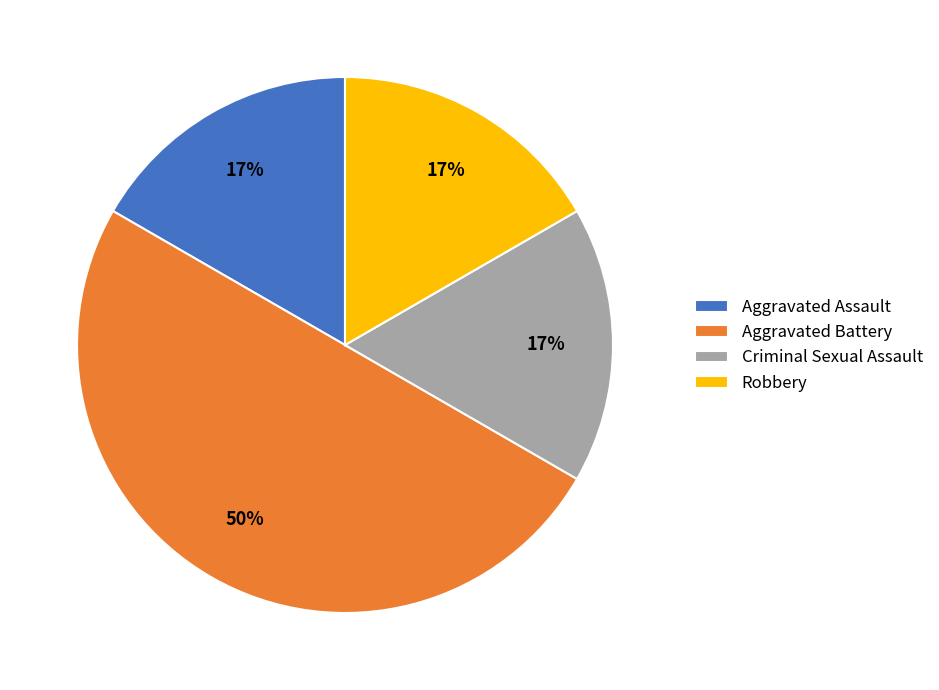

Which category has the biggest portion of the pie?

Aggravated Battery